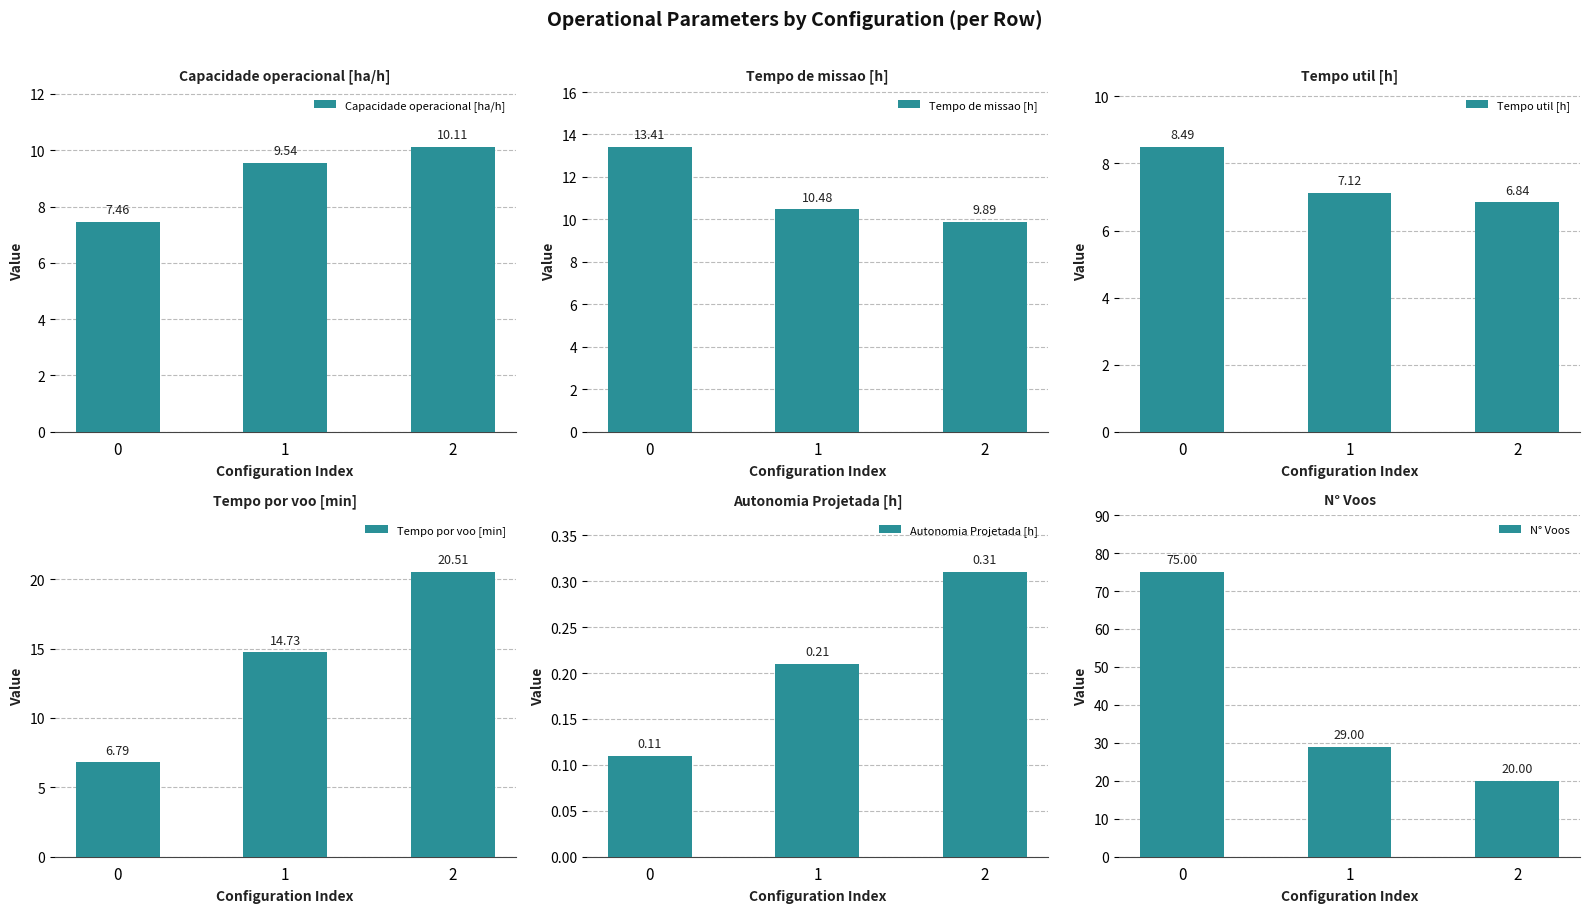

What is the sum of the Tempo util [h] values at 0 and 2?

15.3